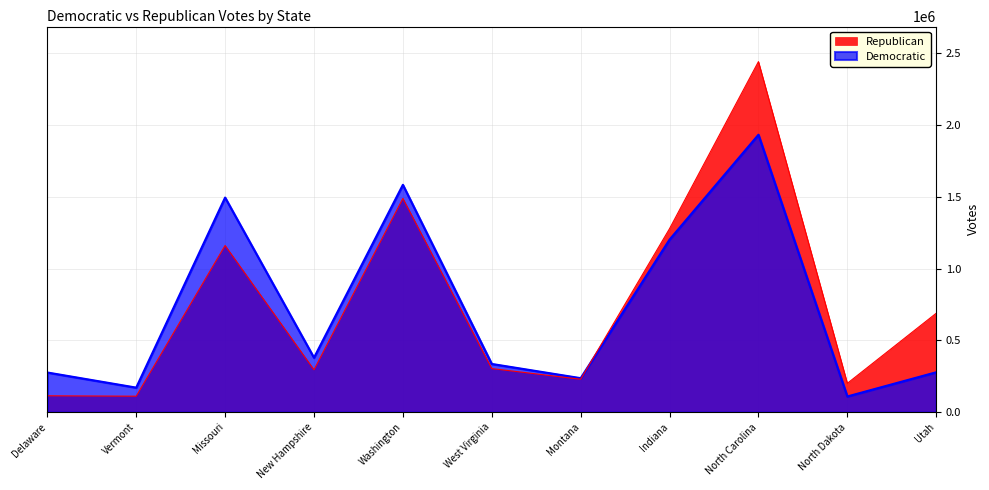

At which label does Republican reach its minimum?

Vermont